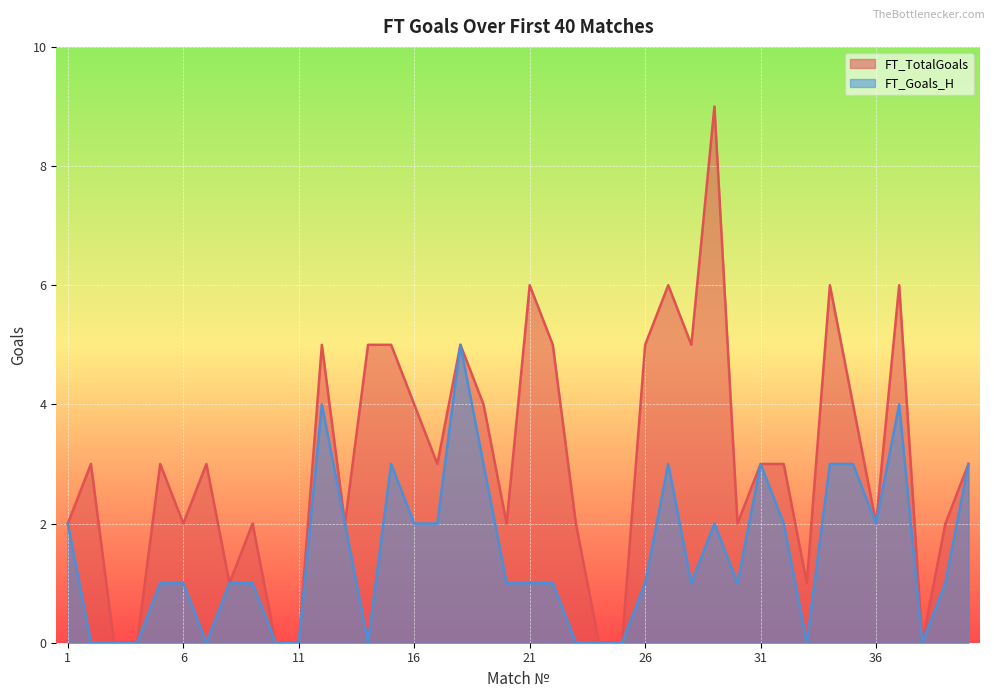

Which series has the widest spread of values?

FT_TotalGoals